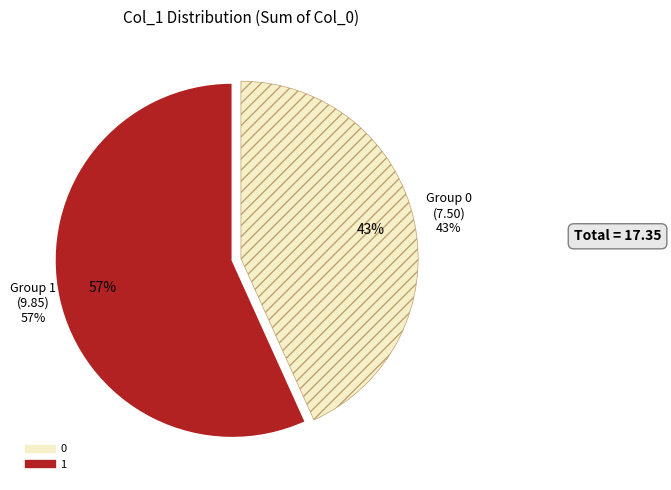

Is it true that 0 is 23% of the pie?

False